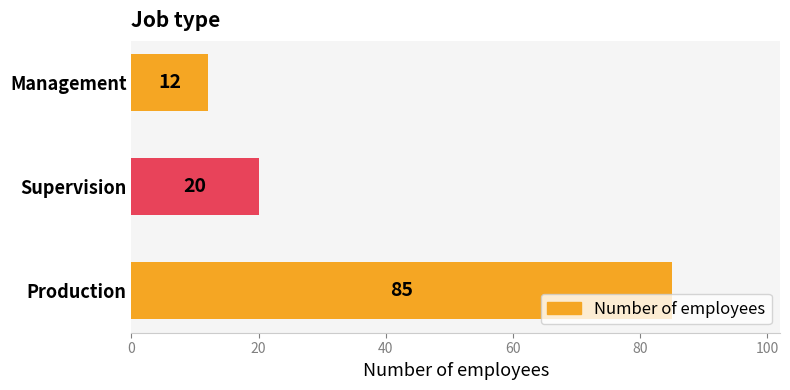

Reading bottom to top, list all the values displayed in this chart.

Production=85	Supervision=20	Management=12